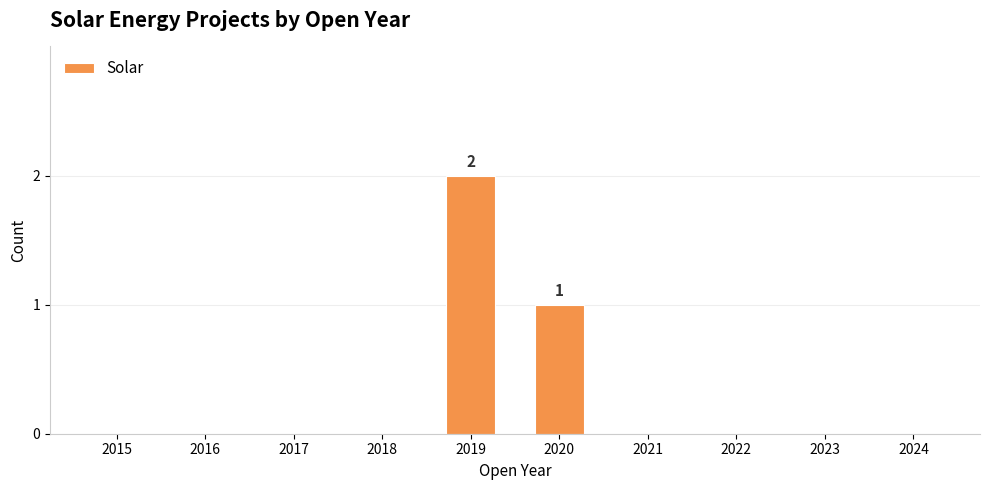

Reading left to right, extract all data points from this chart.

2015=0	2016=0	2017=0	2018=0	2019=2	2020=1	2021=0	2022=0	2023=0	2024=0